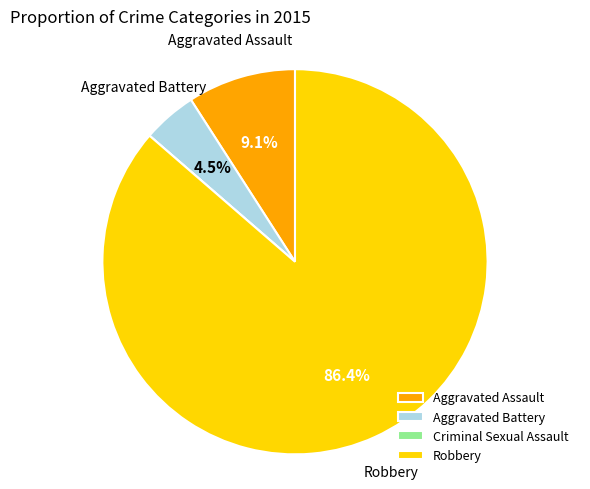

What is the largest slice in the pie chart?

Robbery